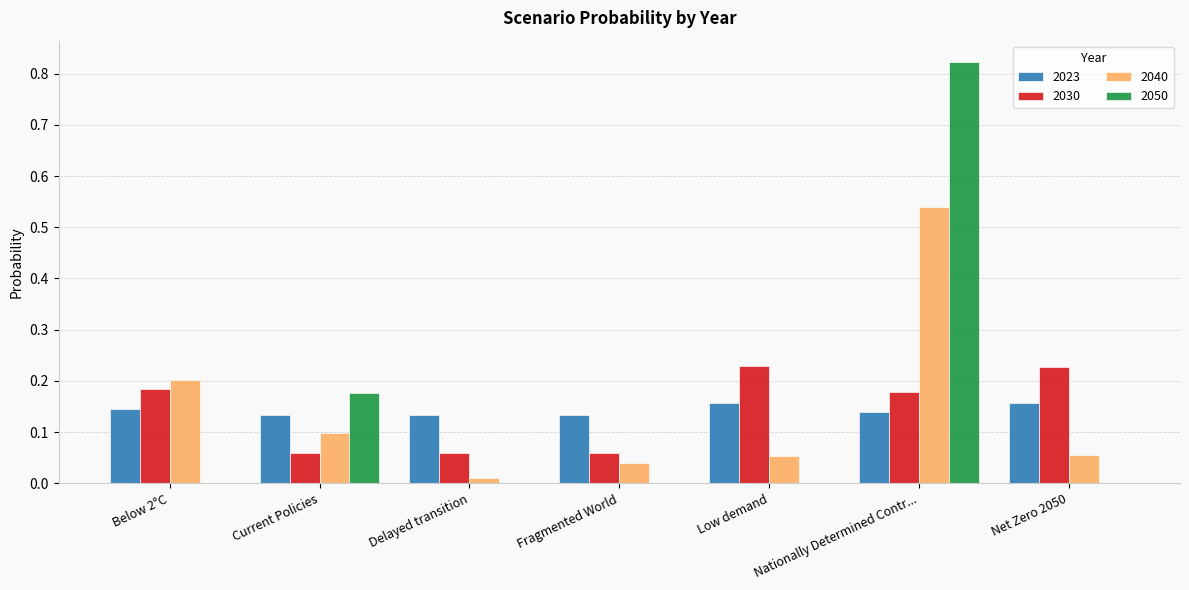

At which category is the sum across all series the highest?

Nationally Determined Contr...